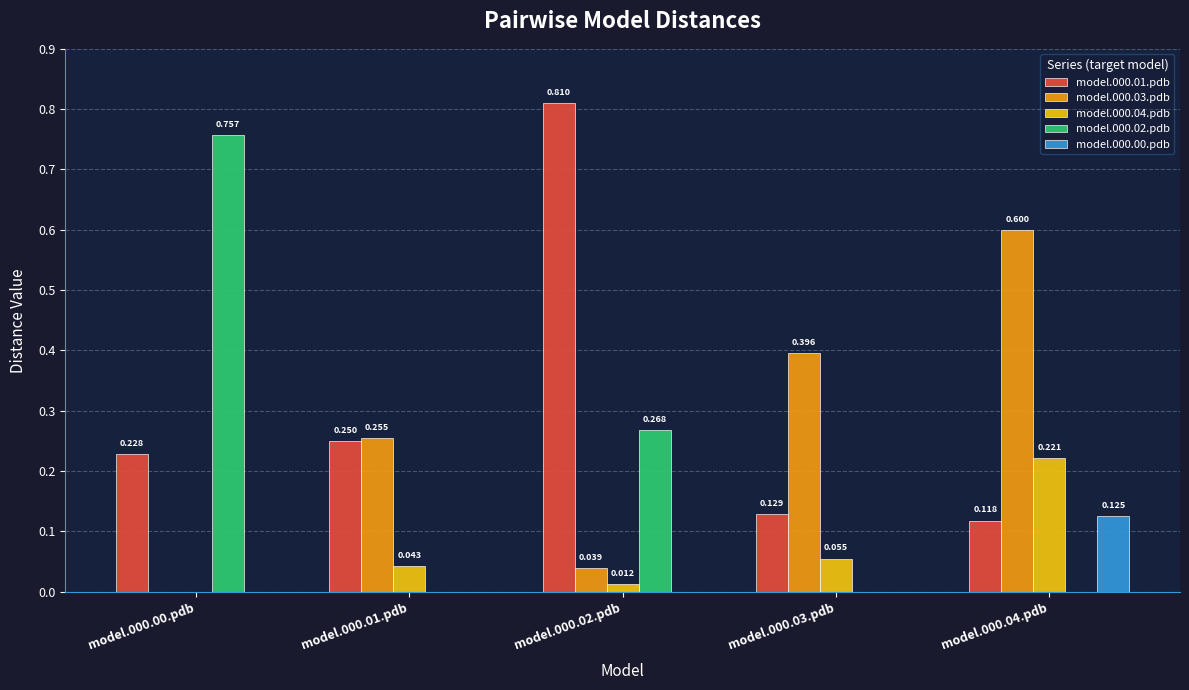

Are the bars horizontal?

No